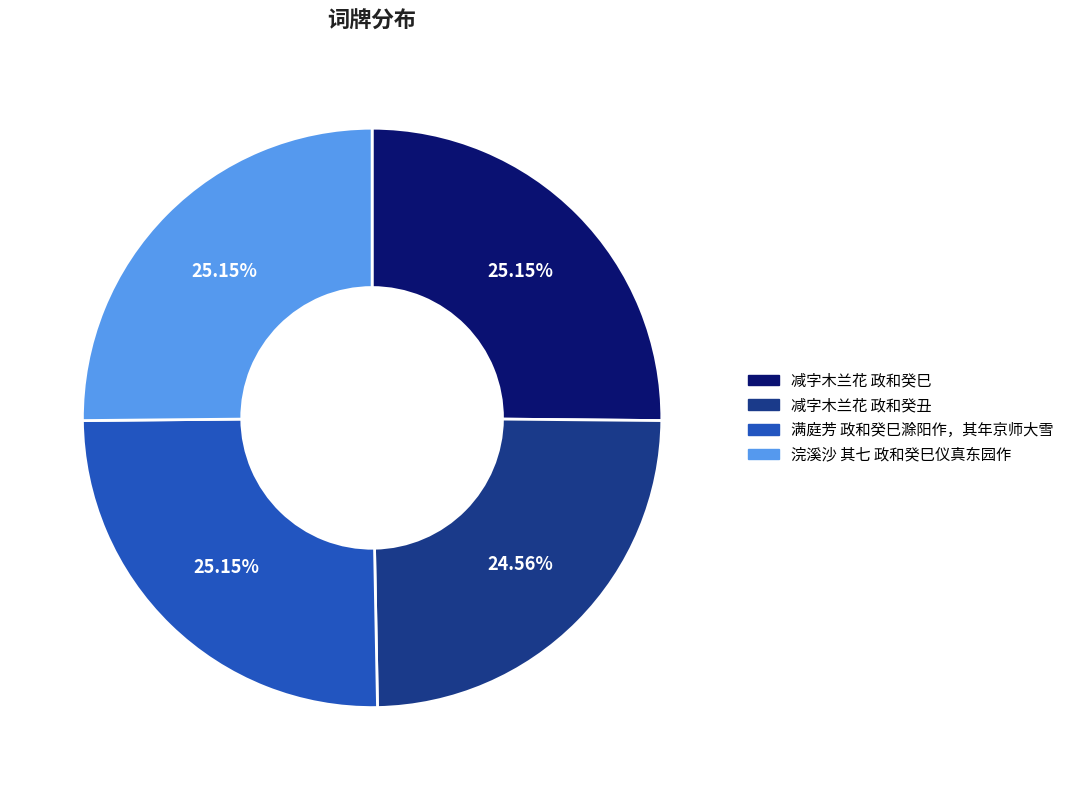

Between 浣溪沙 其七 政和癸巳仪真东园作 and 减字木兰花 政和癸丑, which is larger?

浣溪沙 其七 政和癸巳仪真东园作